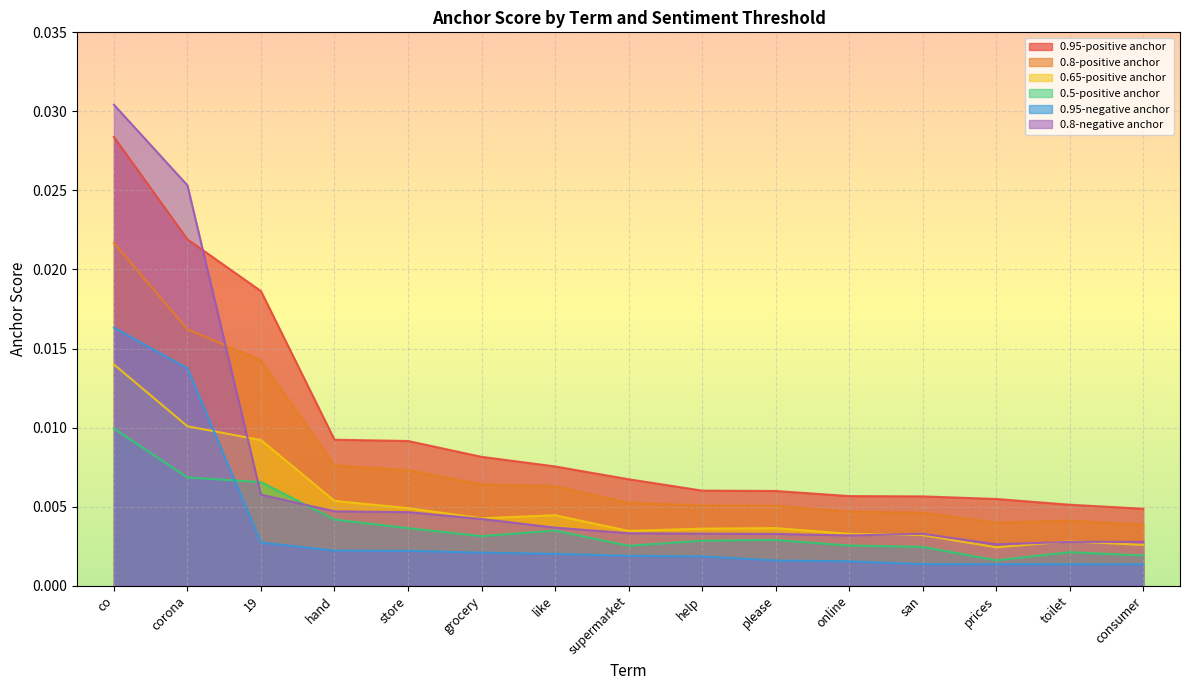

The 0.8-positive anchor series shows 0.0 at prices. True or false?

False